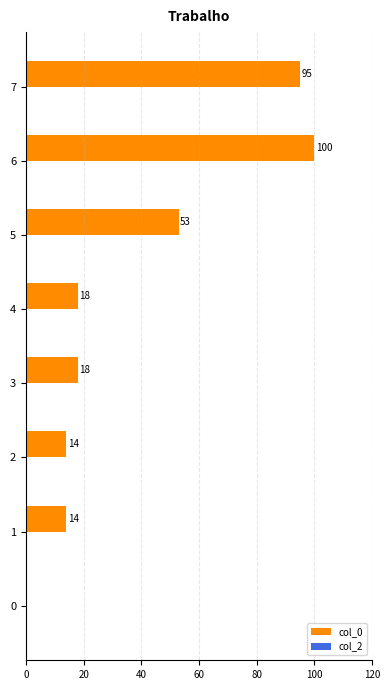

Reading bottom to top, transcribe all the data shown in this chart.

0=0	1=14	2=14	3=18	4=18	5=53	6=100	7=95